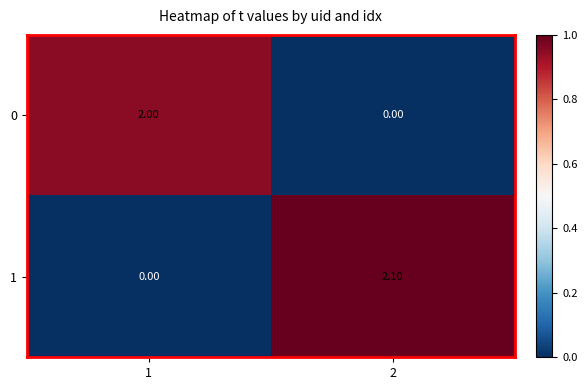

List the series in order of their overall mean, highest first.

1, 0